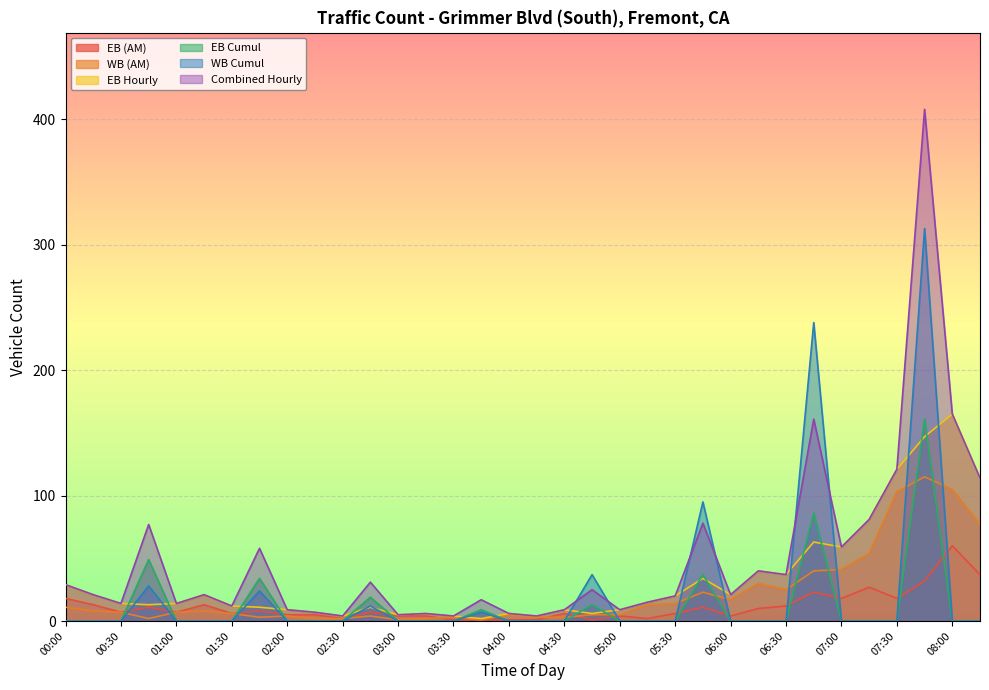

Which series has the widest spread of values?

Combined Hourly